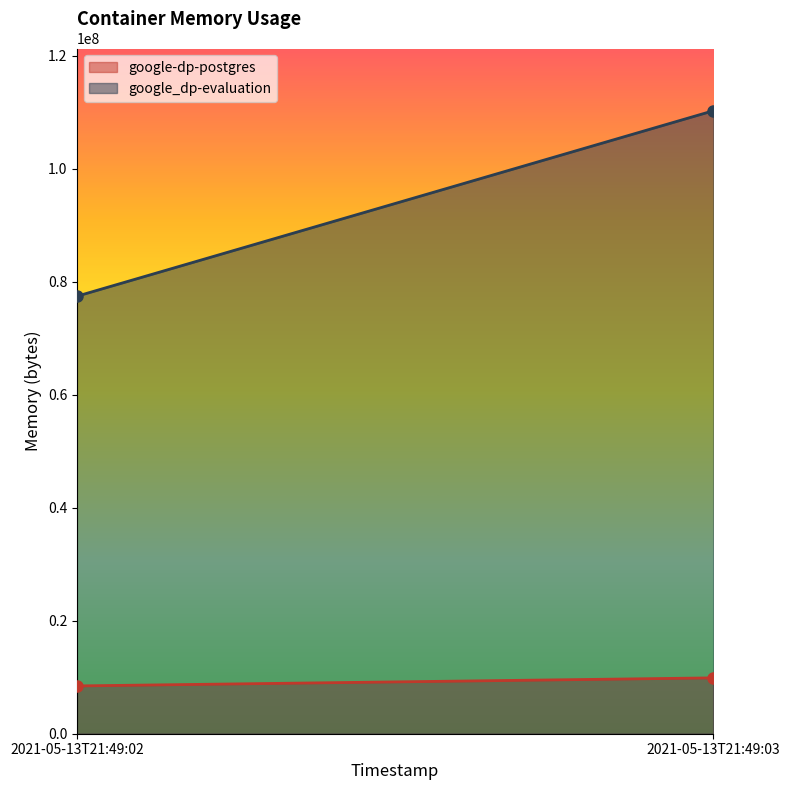

True or false: google-dp-postgres has a value of 13360033 at 2021-05-13T21:49:02.

False